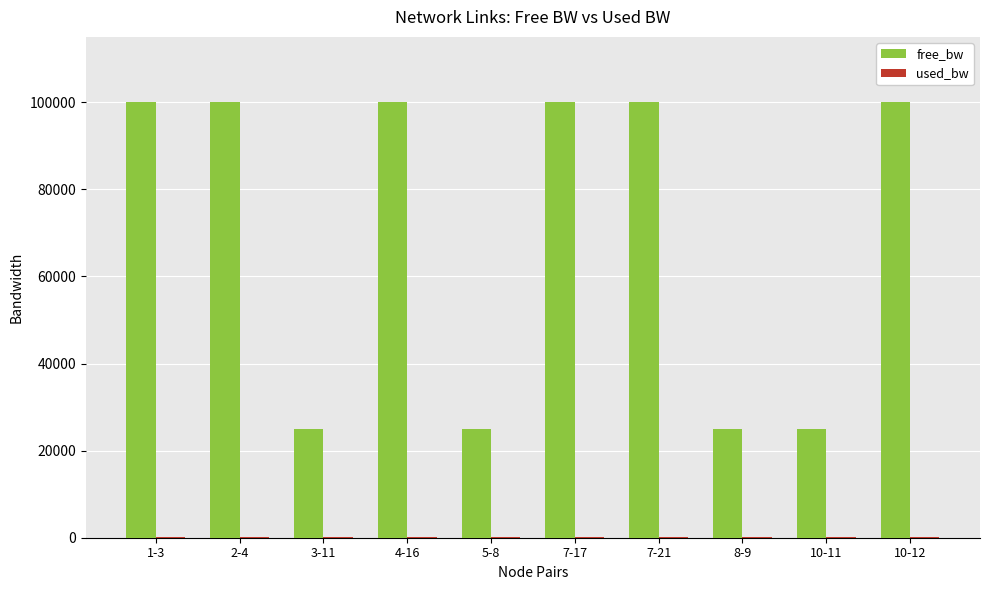

What is the greatest value displayed?

99999.8